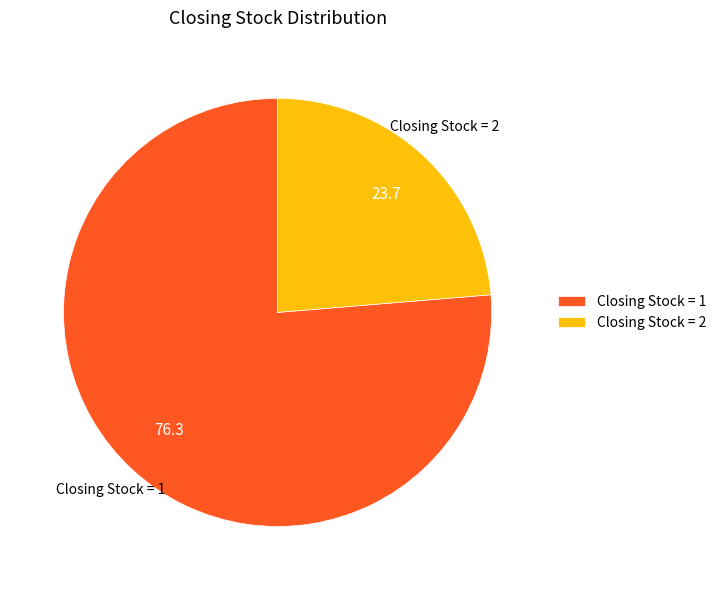

Count the number of slices in the pie.

2